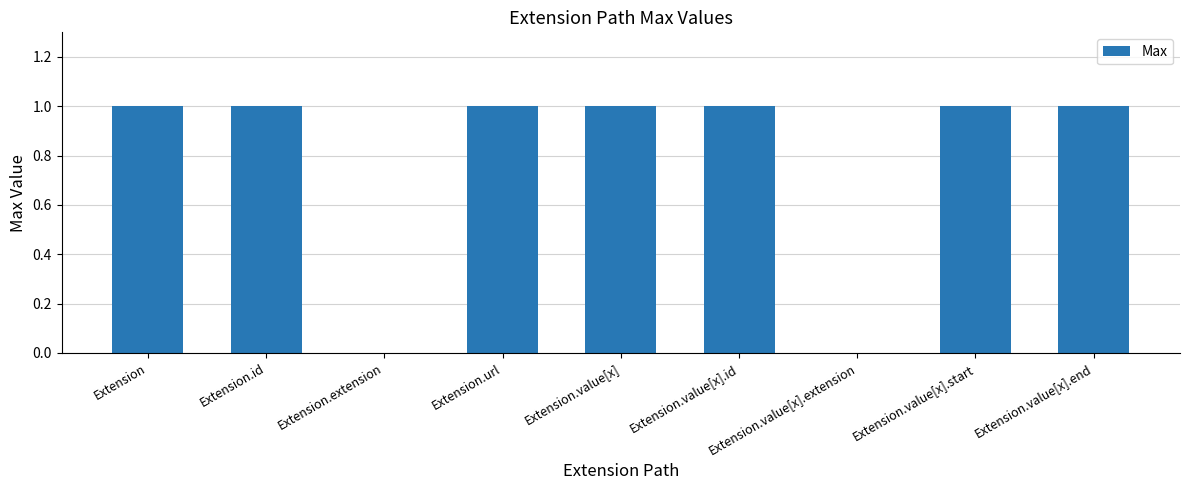

The value at Extension.extension is 0. True or false?

True